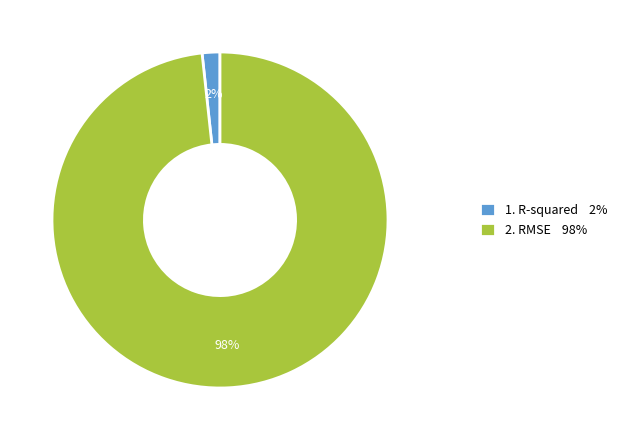

True or false: 1. R-squared 2% accounts for 2% of the total.

True